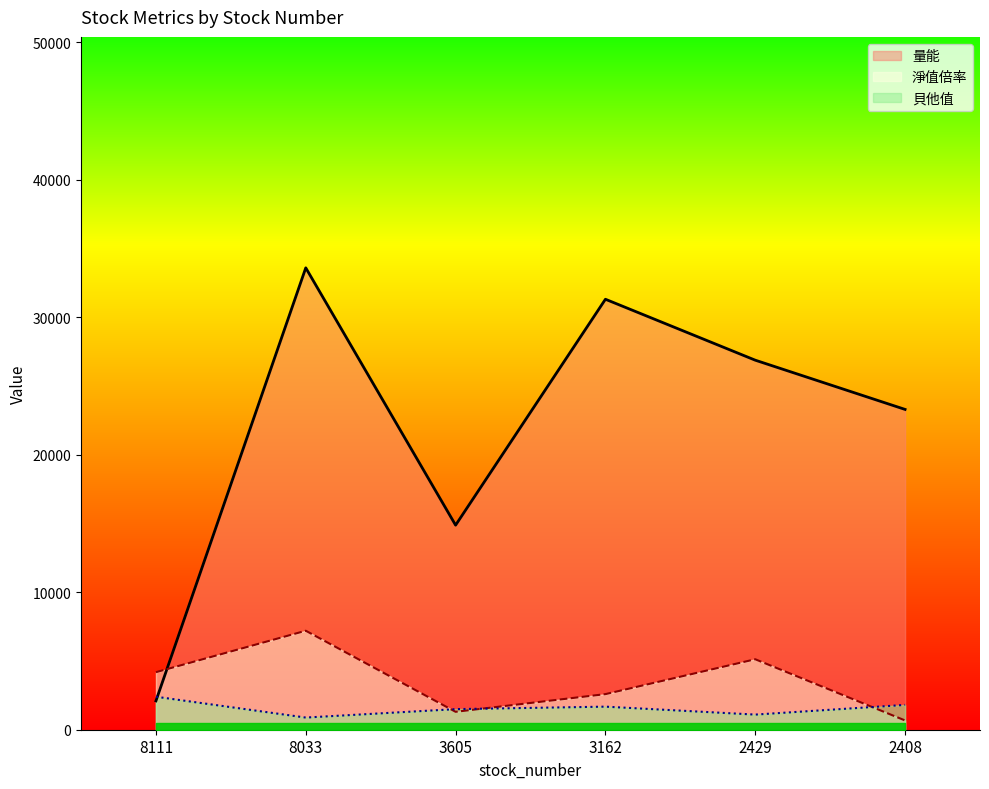

The 量能 series shows 2097.2 at 8111. True or false?

True